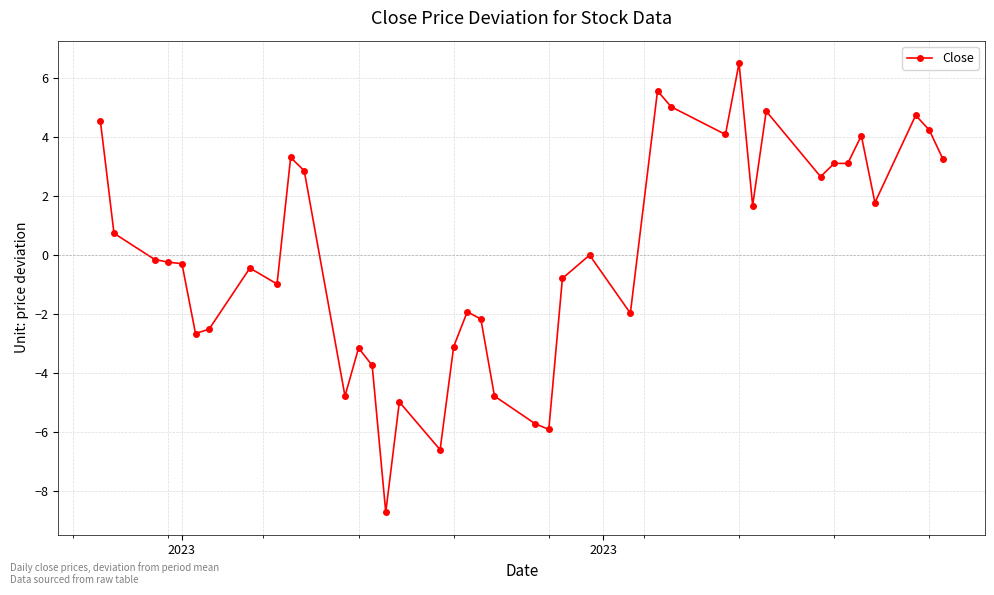

What is the difference between the second highest and second lowest values?

12.2